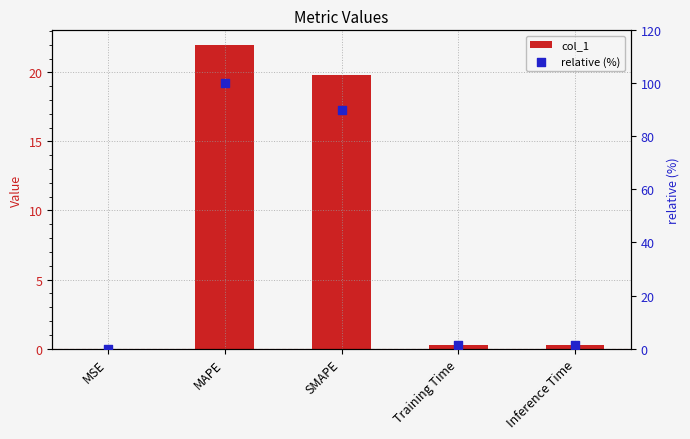

At which category is the sum across all series the highest?

MAPE